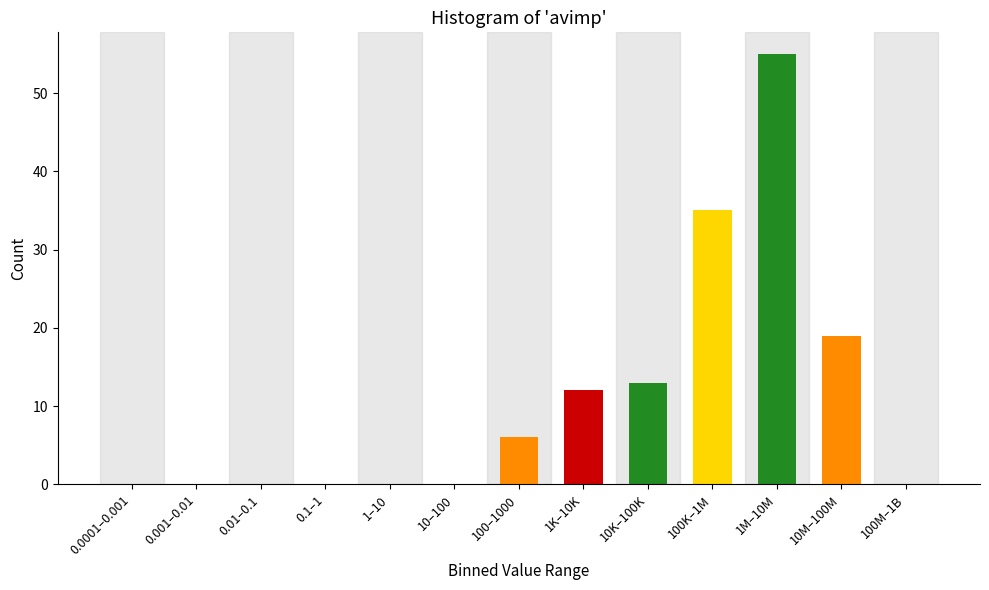

Reading right to left, transcribe all the data shown in this chart.

100M–1B=0	10M–100M=19	1M–10M=55	100K–1M=35	10K–100K=13	1K–10K=12	100–1000=6	10–100=0	1–10=0	0.1–1=0	0.01–0.1=0	0.001–0.01=0	0.0001–0.001=0